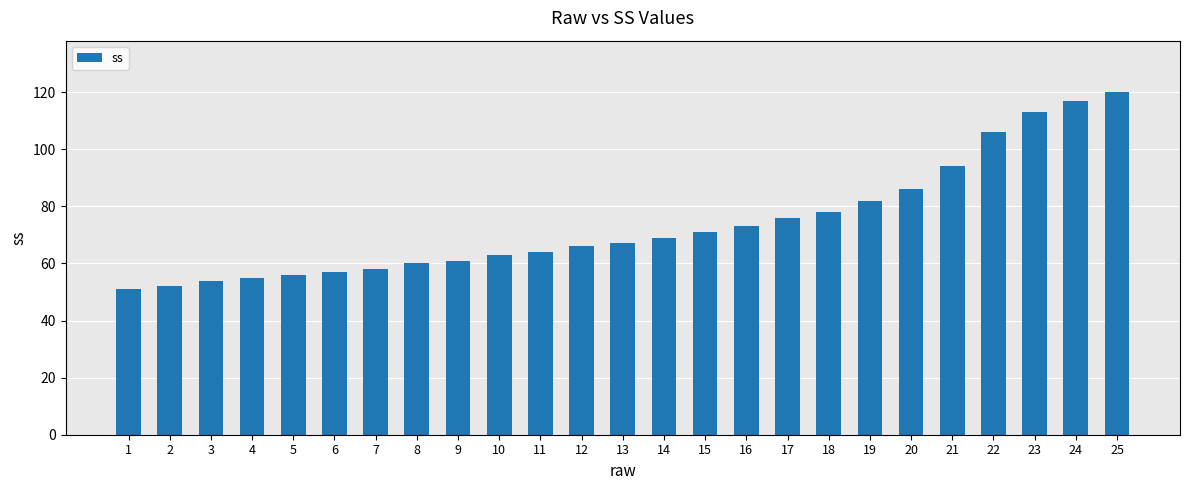

Which has a higher value, 22 or 20?

22